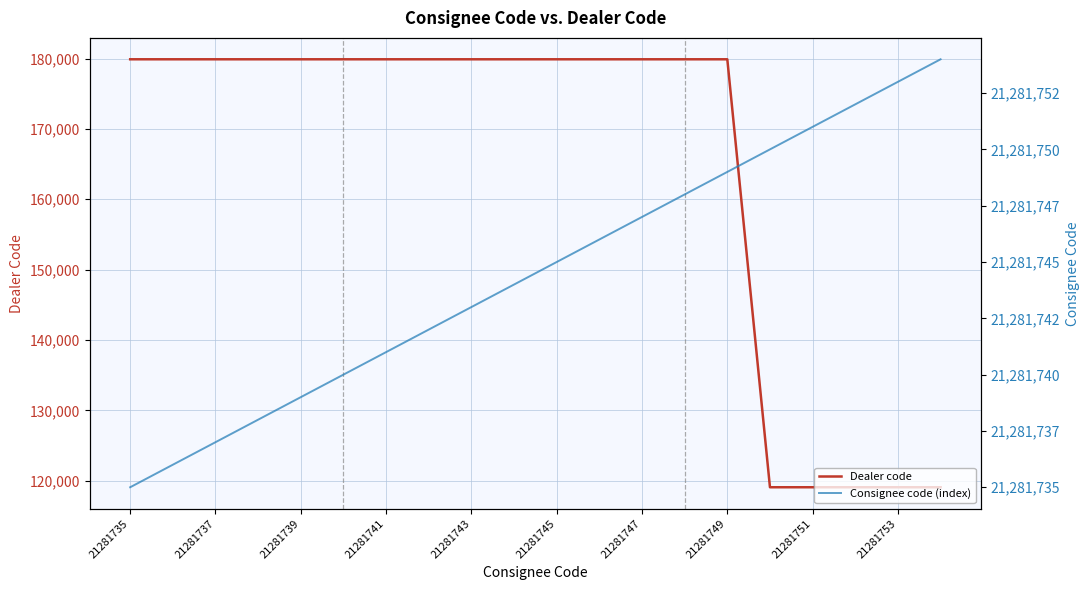

Which series has the largest total across all categories?

Consignee code (index)